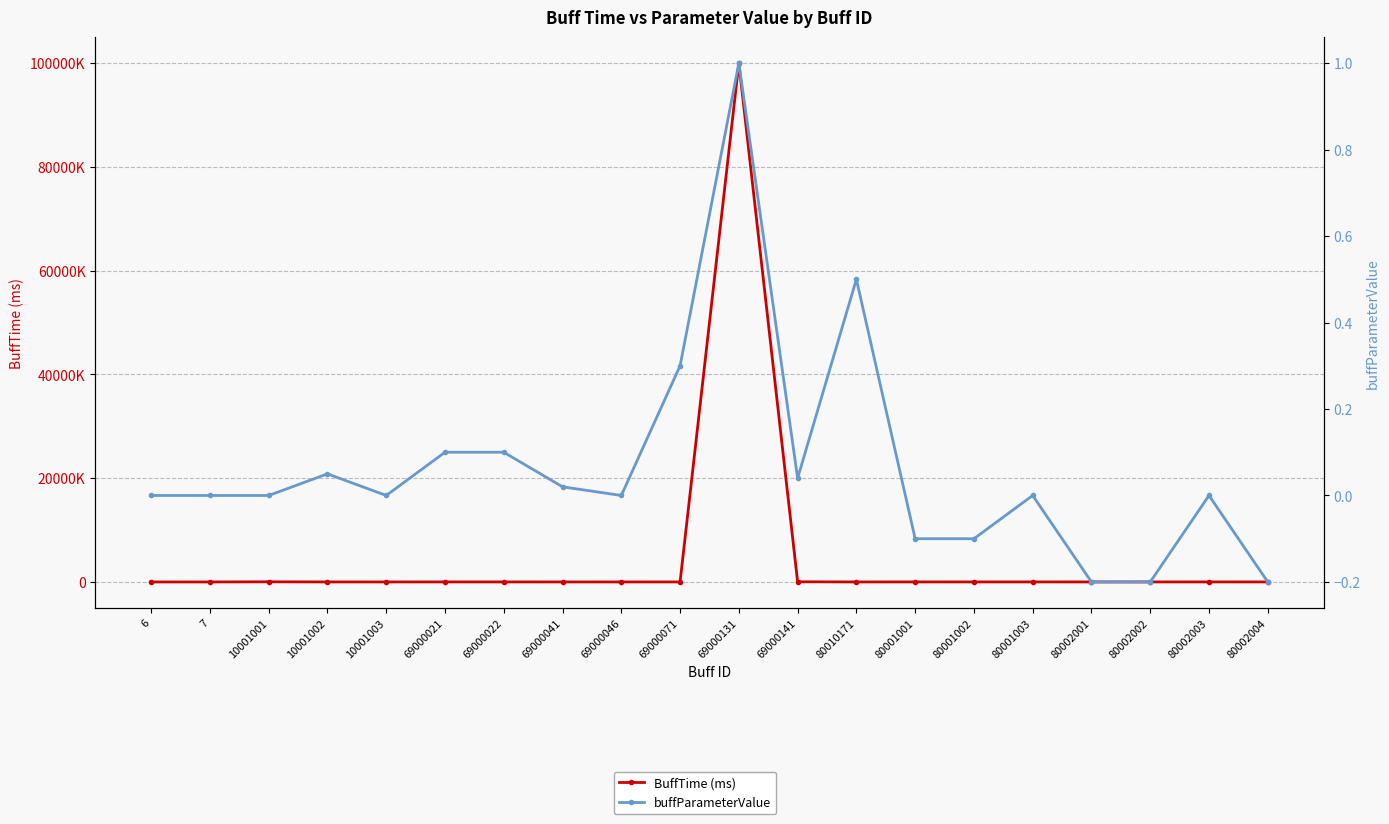

Is this an area chart (filled region under the line)?

No